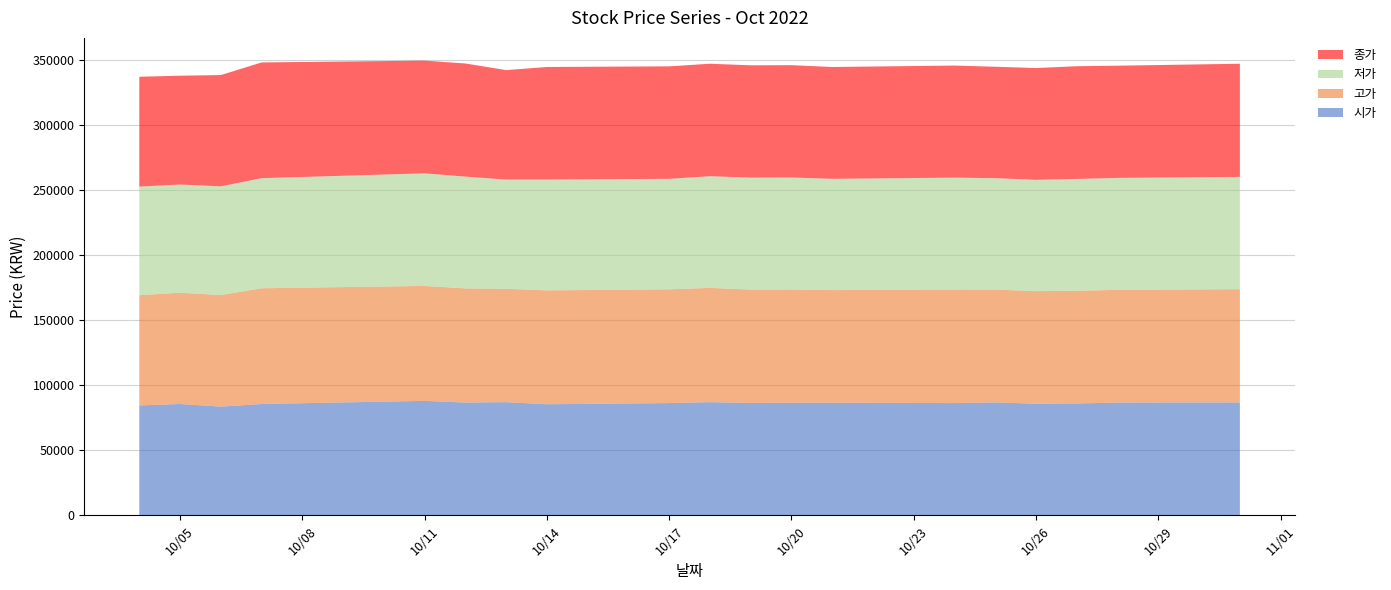

Reading left to right, transcribe all the data shown in this chart.

시가: 84500	85600	83600	85600	88000	86700	87000	85400	86300	87000	86400	86600	86600	86300	86800	85800	86000	86700	86800
고가: 84800	85600	85800	89000	88400	87800	87200	87600	87500	87900	87200	87100	86600	87400	86800	86600	86700	86700	87100
저가: 83500	83200	83600	84700	86600	86000	84000	85200	85000	85900	86100	86100	85600	86000	85700	85600	86000	86100	86400
종가: 84500	83700	85600	89000	86700	87000	84200	86600	86500	86500	86400	86400	86000	86200	85700	86000	86700	86300	87000